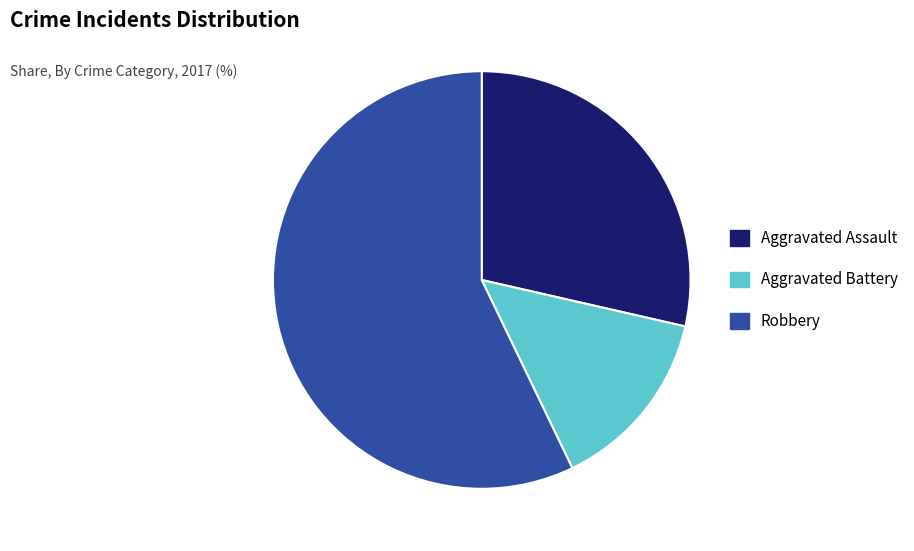

Which has a higher value, Robbery or Aggravated Assault?

Robbery